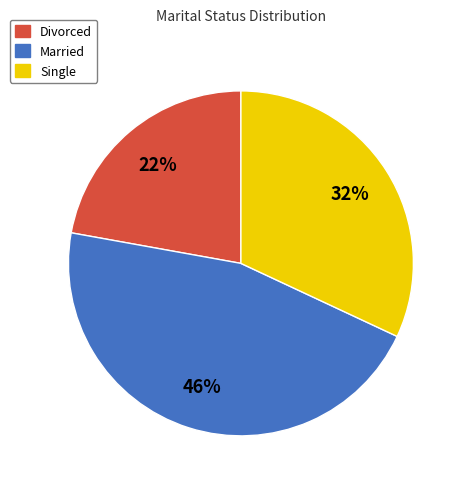

To the nearest percent, what portion does Divorced represent?

22%